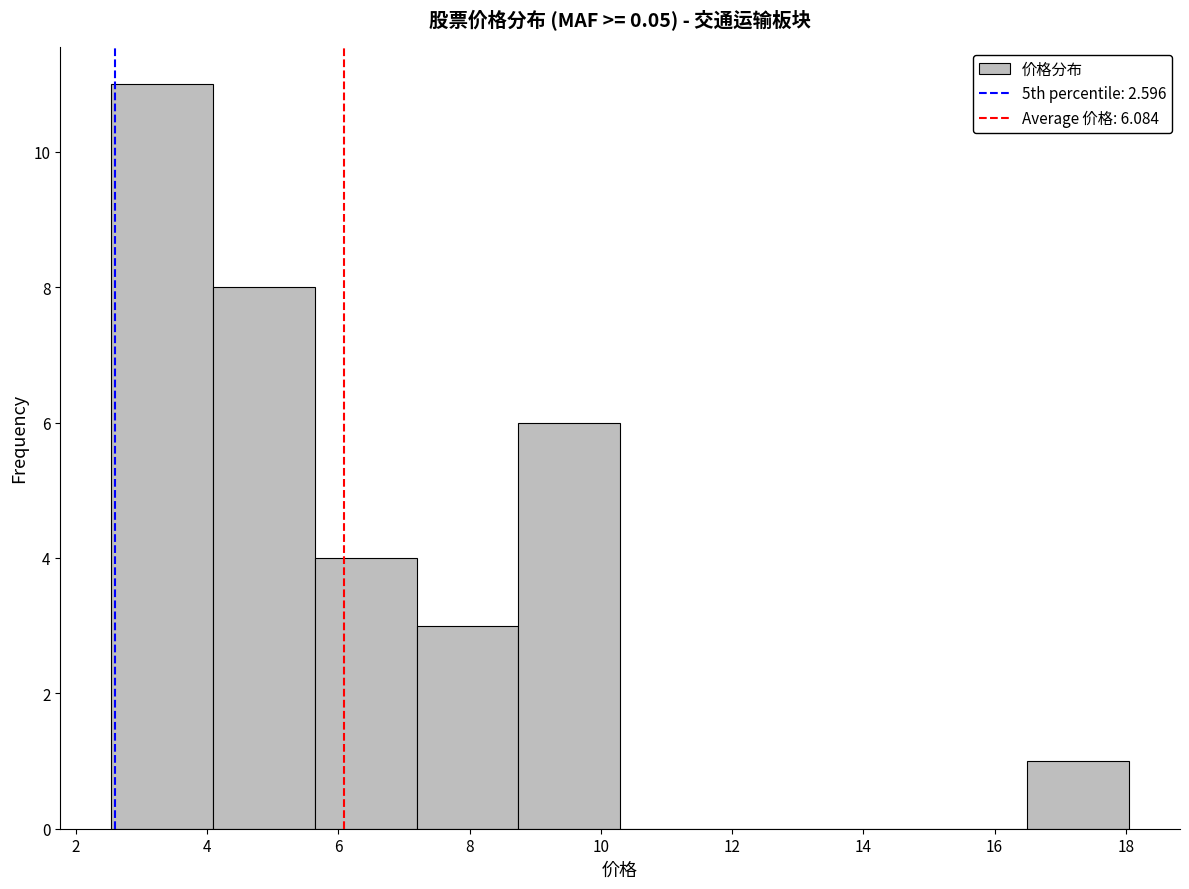

Reading left to right, list every bar in this chart as the range it spans on the x-axis followed by its height. Neither the bar edges nor the heights are printed on the chart, so give them approximately, as read against the axes.

2.6 to 4.0: 11
4.0 to 5.6: 8
5.6 to 7.2: 4
7.2 to 8.8: 3
8.8 to 10.2: 6
10.2 to 11.8: 0
11.8 to 13.4: 0
13.4 to 15.0: 0
15.0 to 16.4: 0
16.4 to 18.0: 1